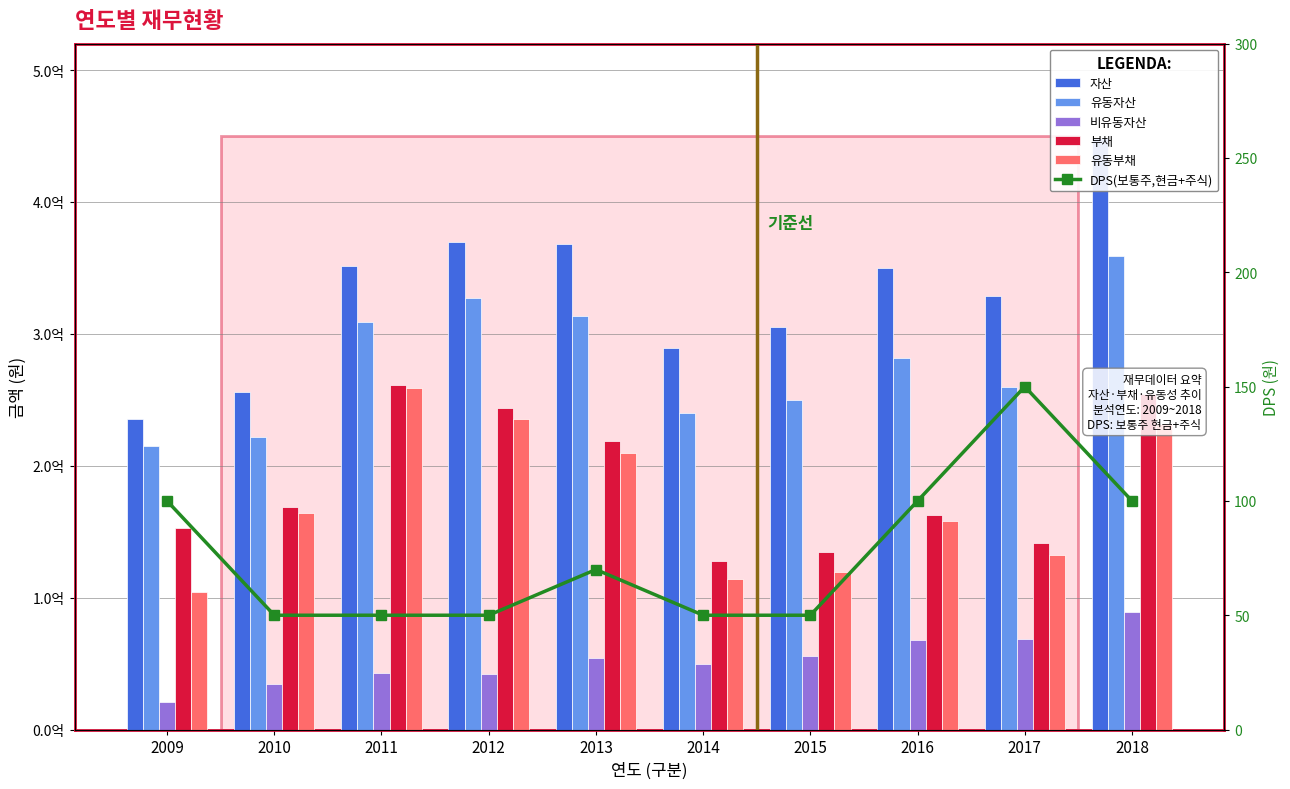

Is it true that 부채 equals 152803119 at 2009?

True